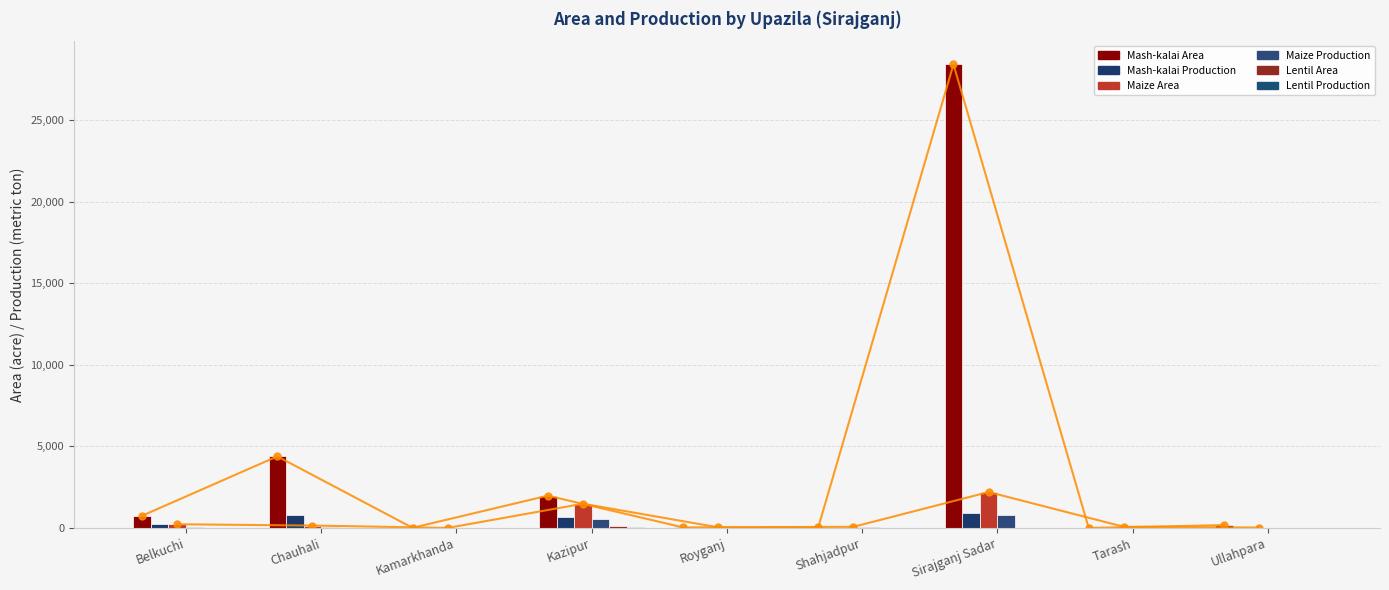

Rank the series by their maximum value, from lowest to highest.

Lentil Production, Lentil Area, Maize Production, Mash-kalai Production, Maize Area, Mash-kalai Area